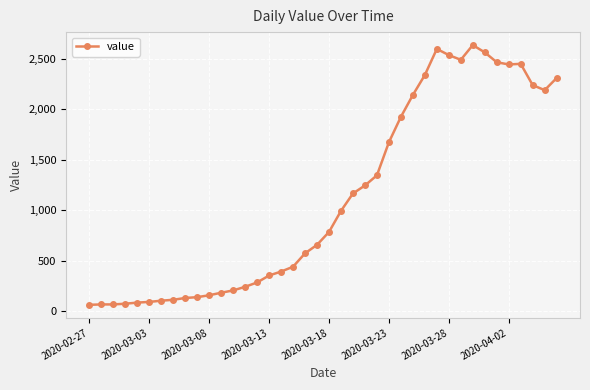

What is the value of the 21st point from the left?

784